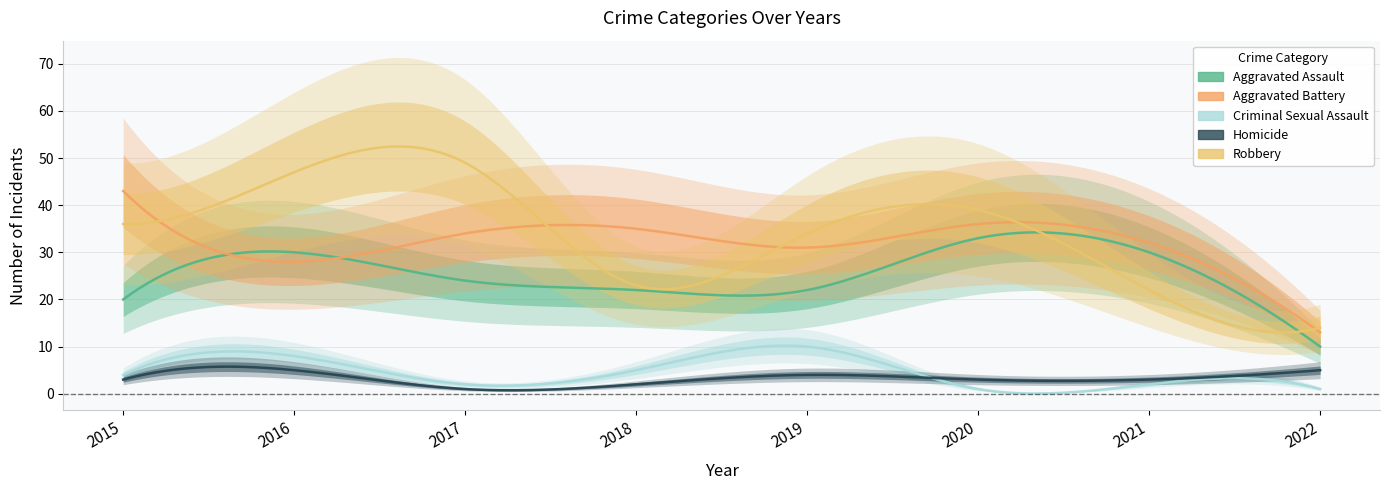

At which category is the sum across all series the highest?

2016